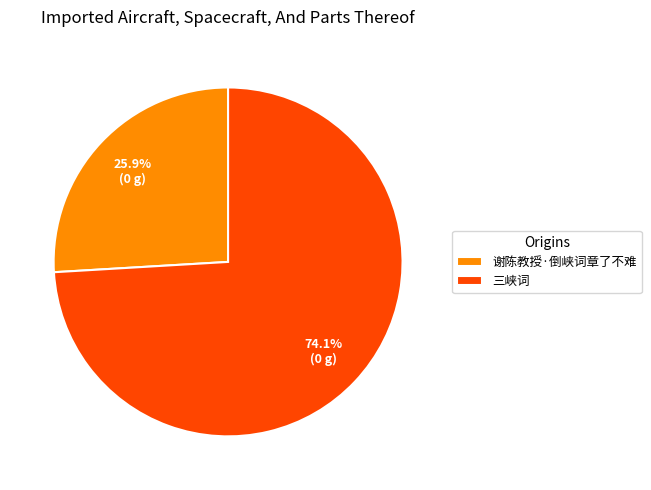

Which category has the smallest portion of the pie?

谢陈教授·倒峡词章了不难